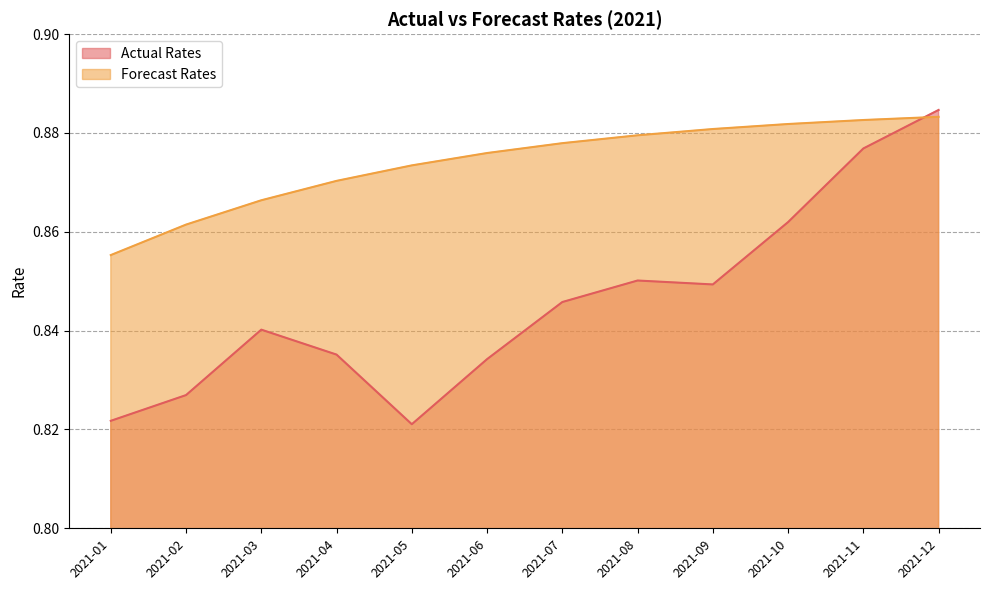

True or false: Actual Rates has a value of 1.2 at 2021-10.

False